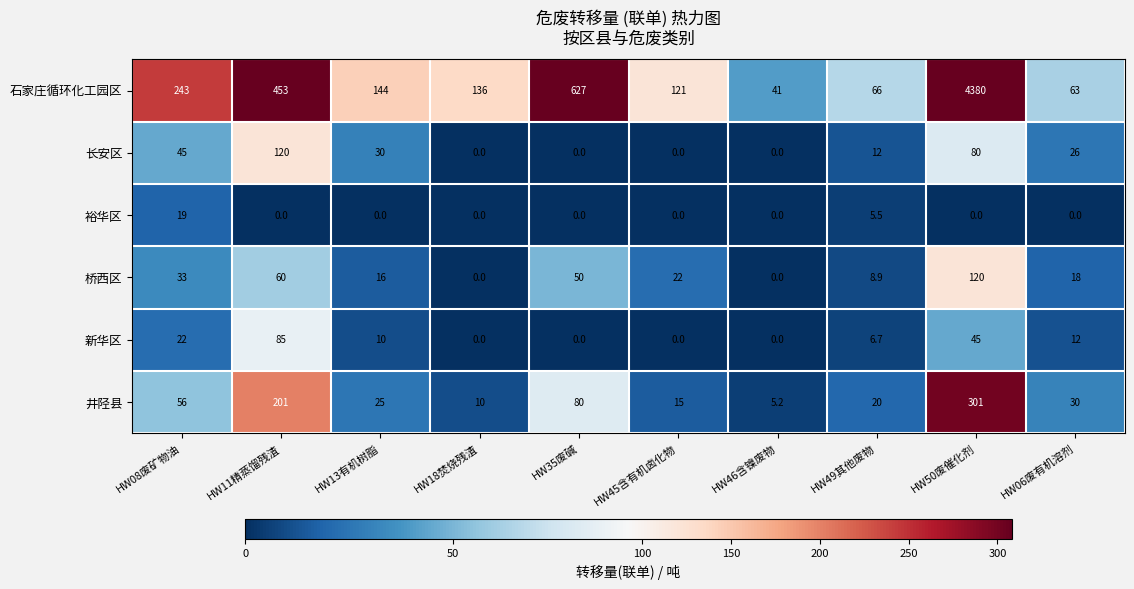

Which category has the highest value across all series?

HW50废催化剂